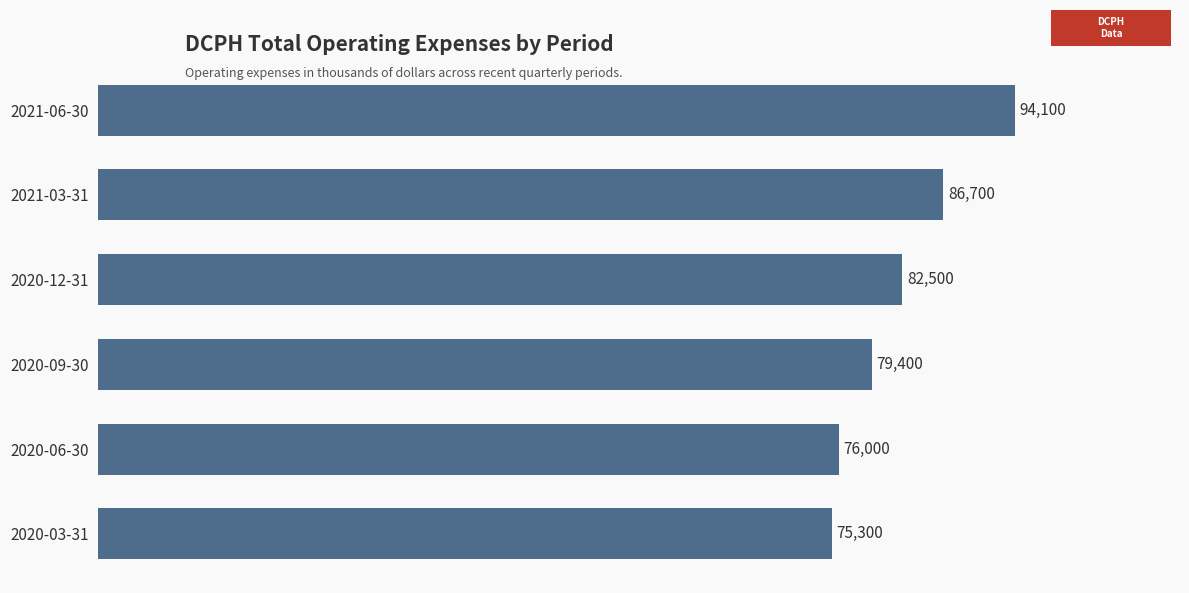

List the labels in order of value, largest first.

2021-06-30, 2021-03-31, 2020-12-31, 2020-09-30, 2020-06-30, 2020-03-31